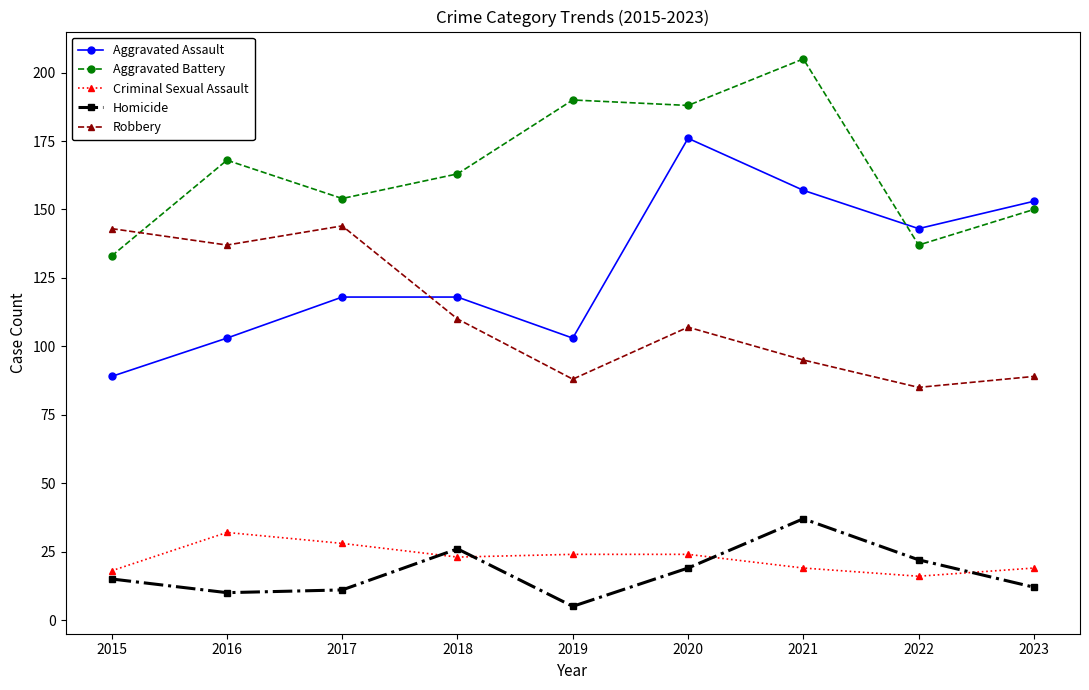

At how many categories does at least one series exceed 79?

9